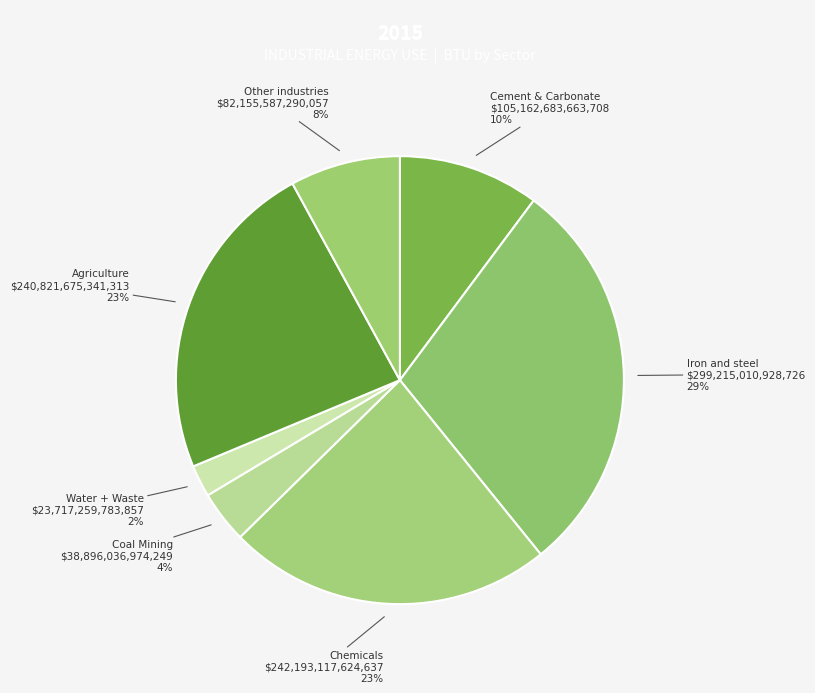

Is there a majority slice in this chart?

No